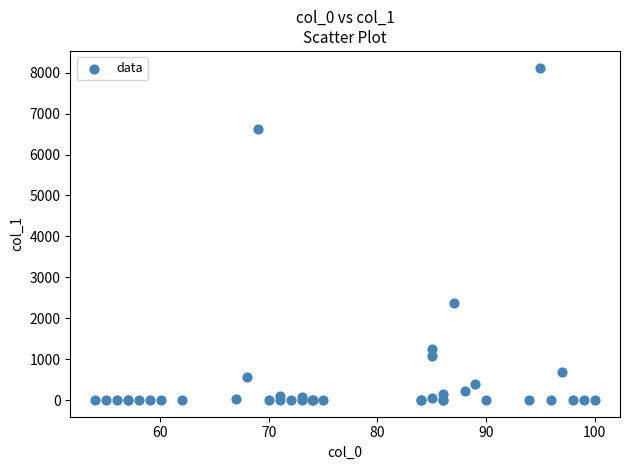

What Y value in the scatter plot is closest to 4062?

2362.1